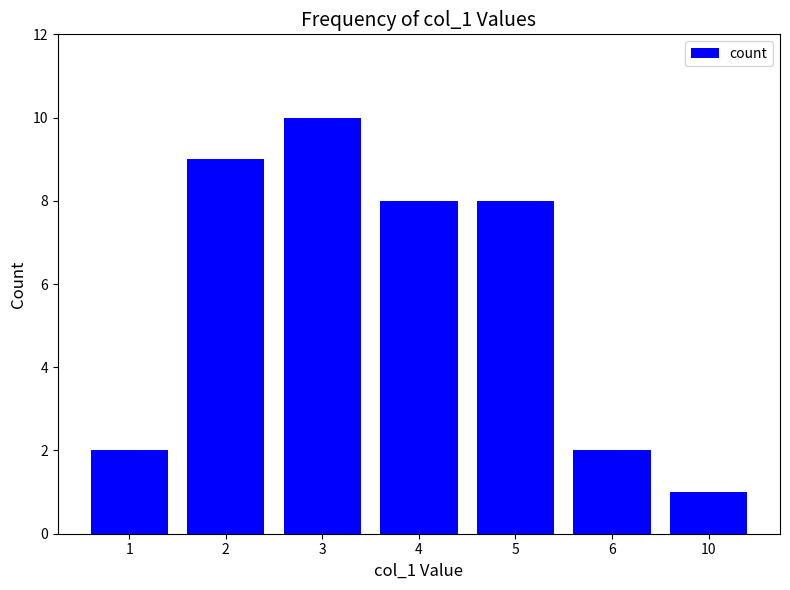

Are the bars grouped side by side (vs. stacked)?

No